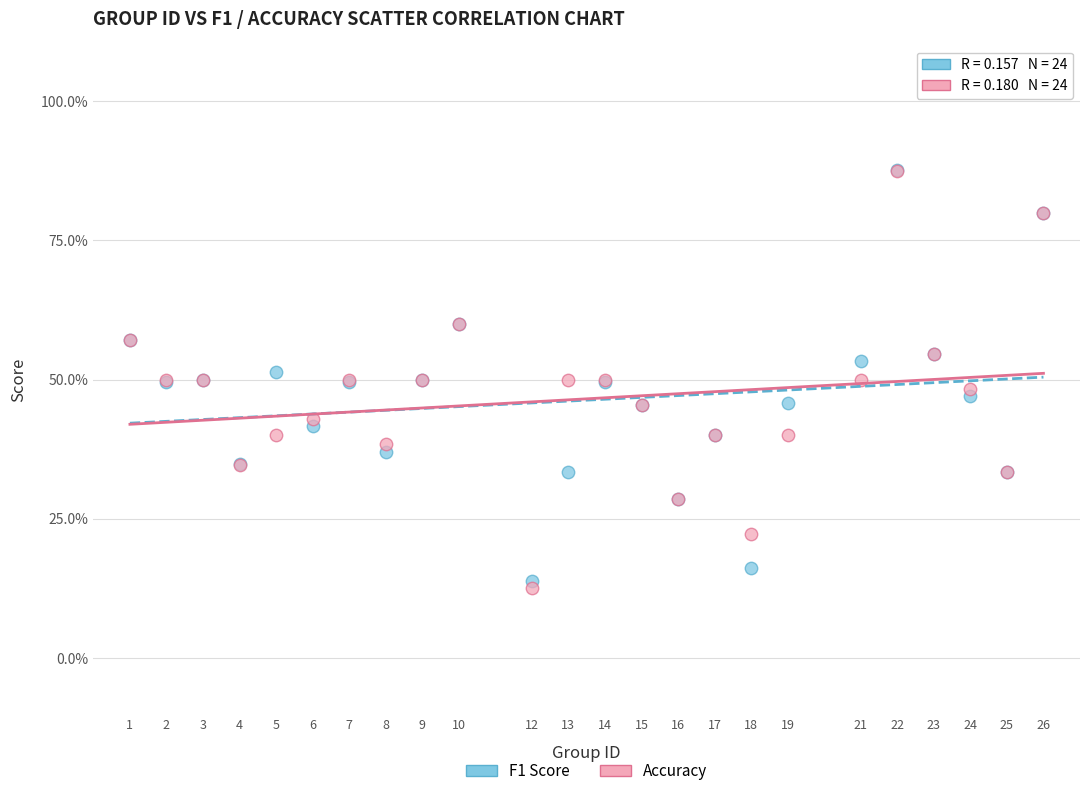

What are all the series names shown in the legend?

F1 Score, Accuracy